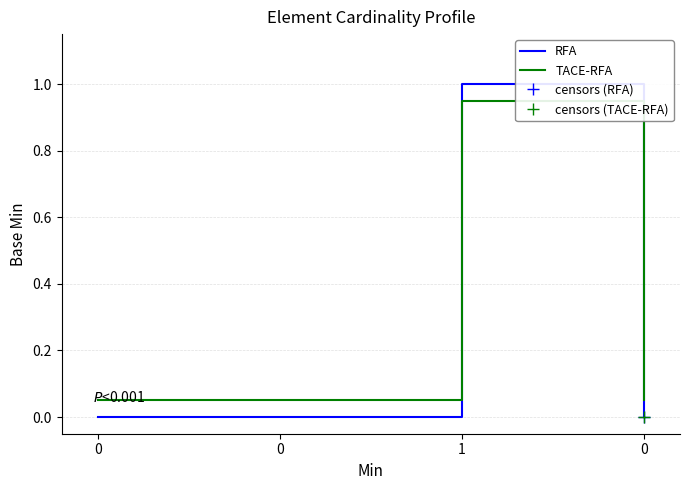

Reading left to right, list all the values displayed in this chart.

RFA: 0.0	0.0	1.0	0.0
TACE-RFA: 0.1	0.1	0.9	0.1